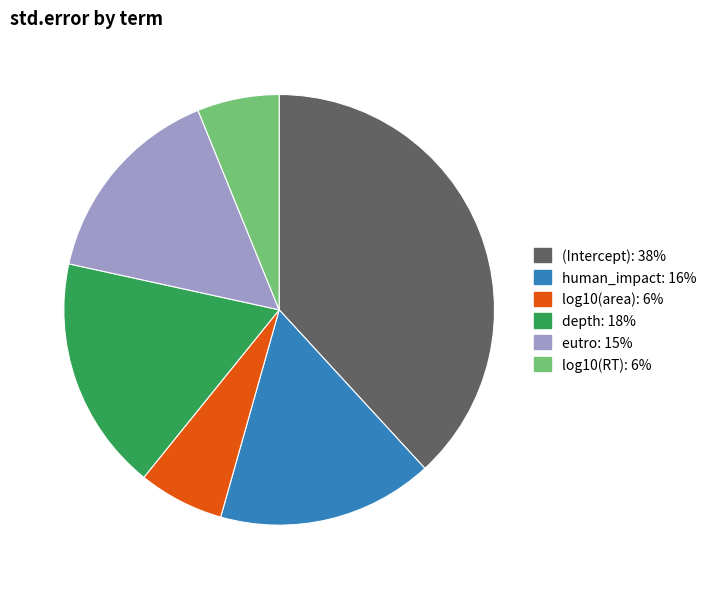

Which slice is the largest?

(Intercept)